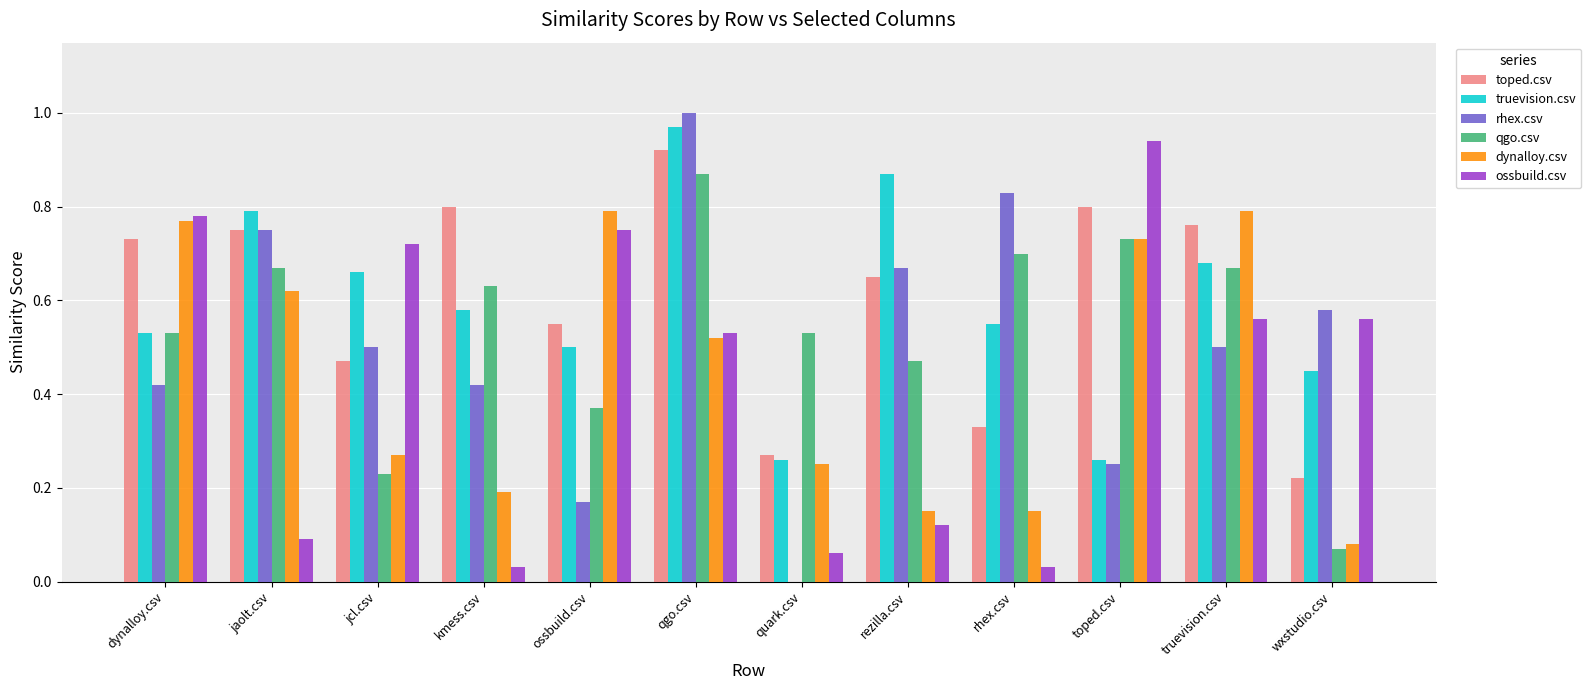

Between jcl.csv and quark.csv, which series saw the biggest shift?

ossbuild.csv